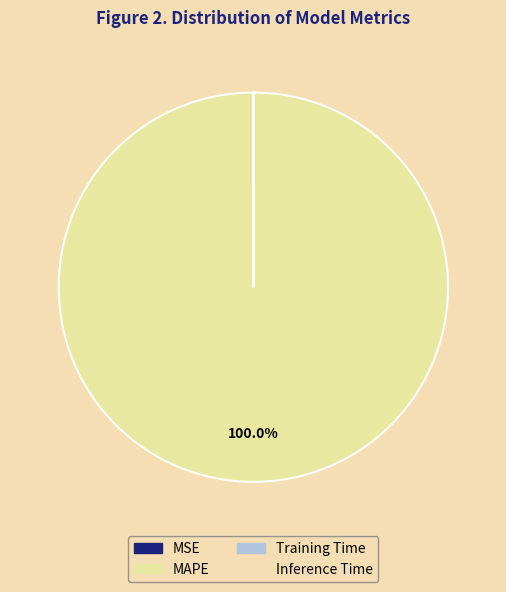

To the nearest percent, what portion does MAPE represent?

100%